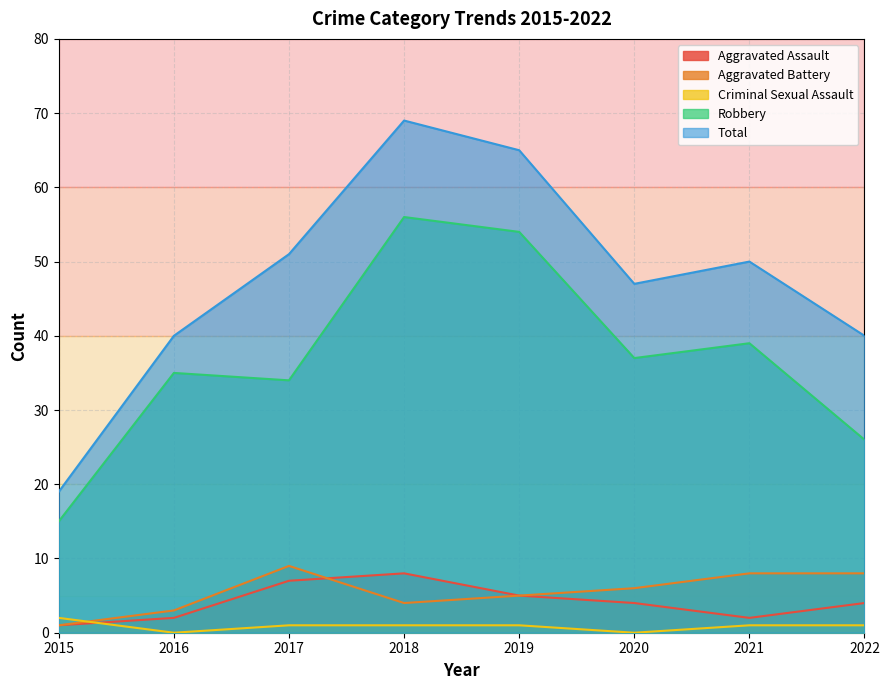

True or false: Total and Robbery intersect in this chart.

False